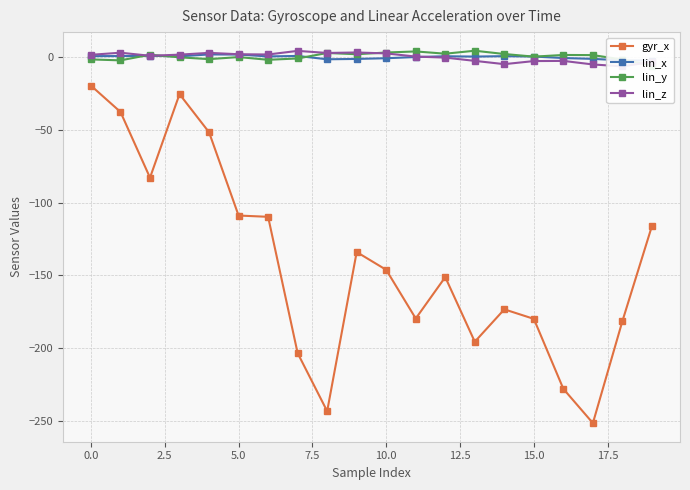

What is the difference between the maximum and minimum values in the lin_x series?

4.2